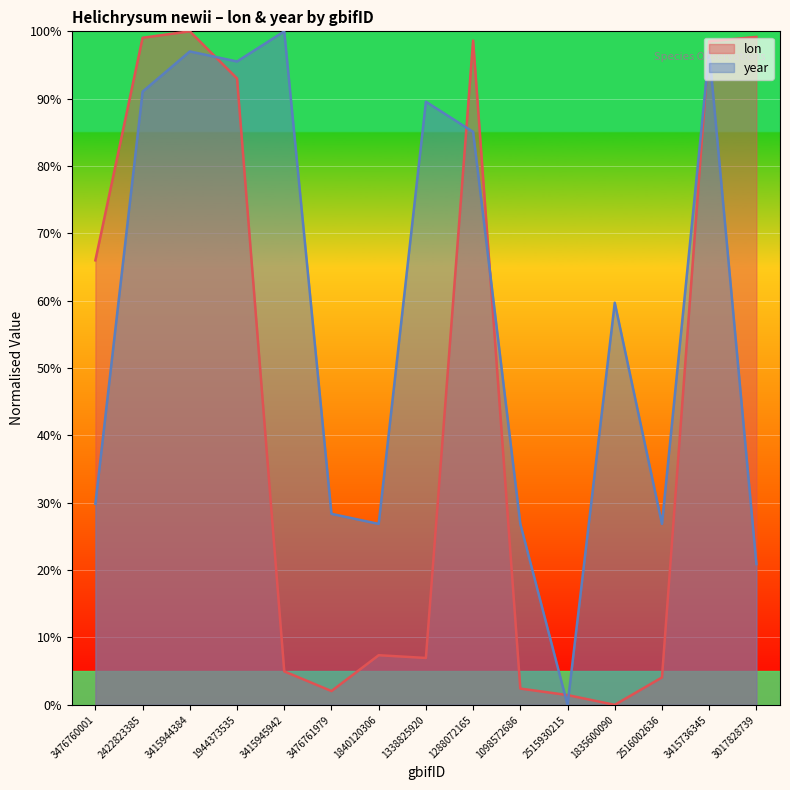

What is the average value of the year series?

58.3